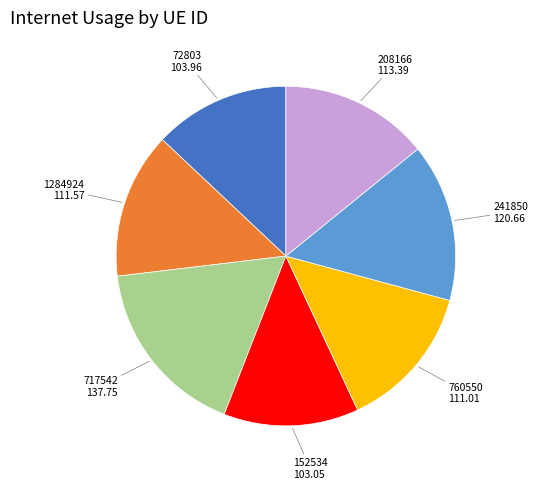

Is there a majority slice in this chart?

No